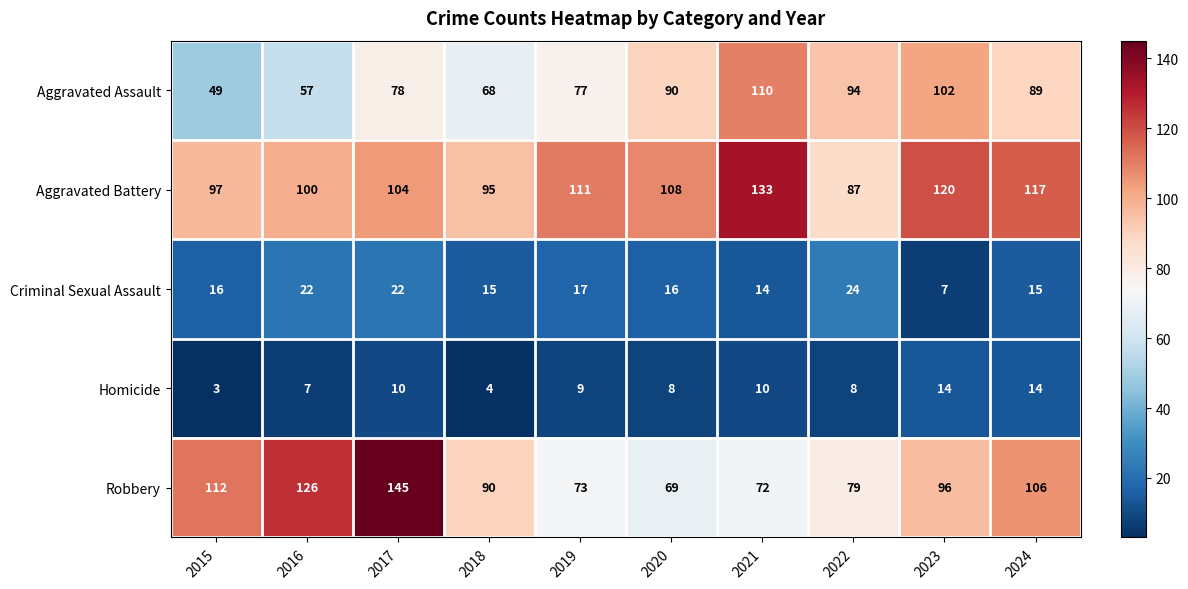

How many categories are shown in the chart?

10